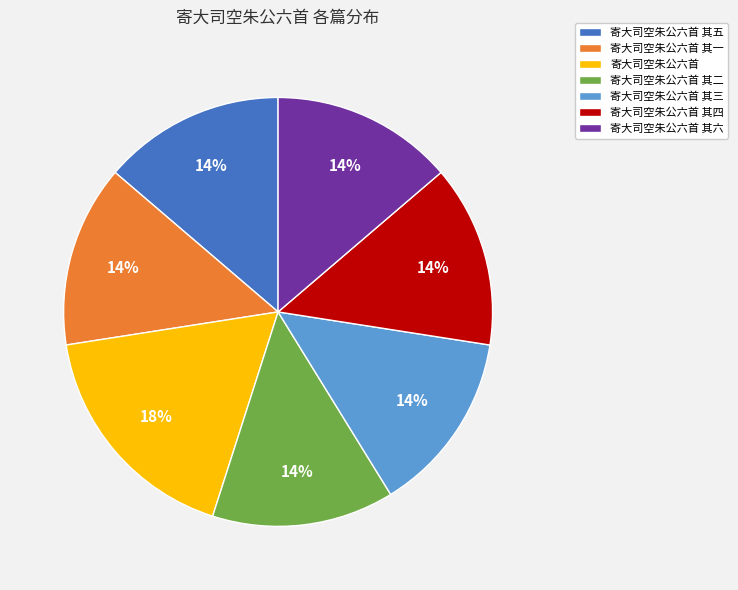

Do 寄大司空朱公六首 其一 and 寄大司空朱公六首 together represent more than half of the pie?

No